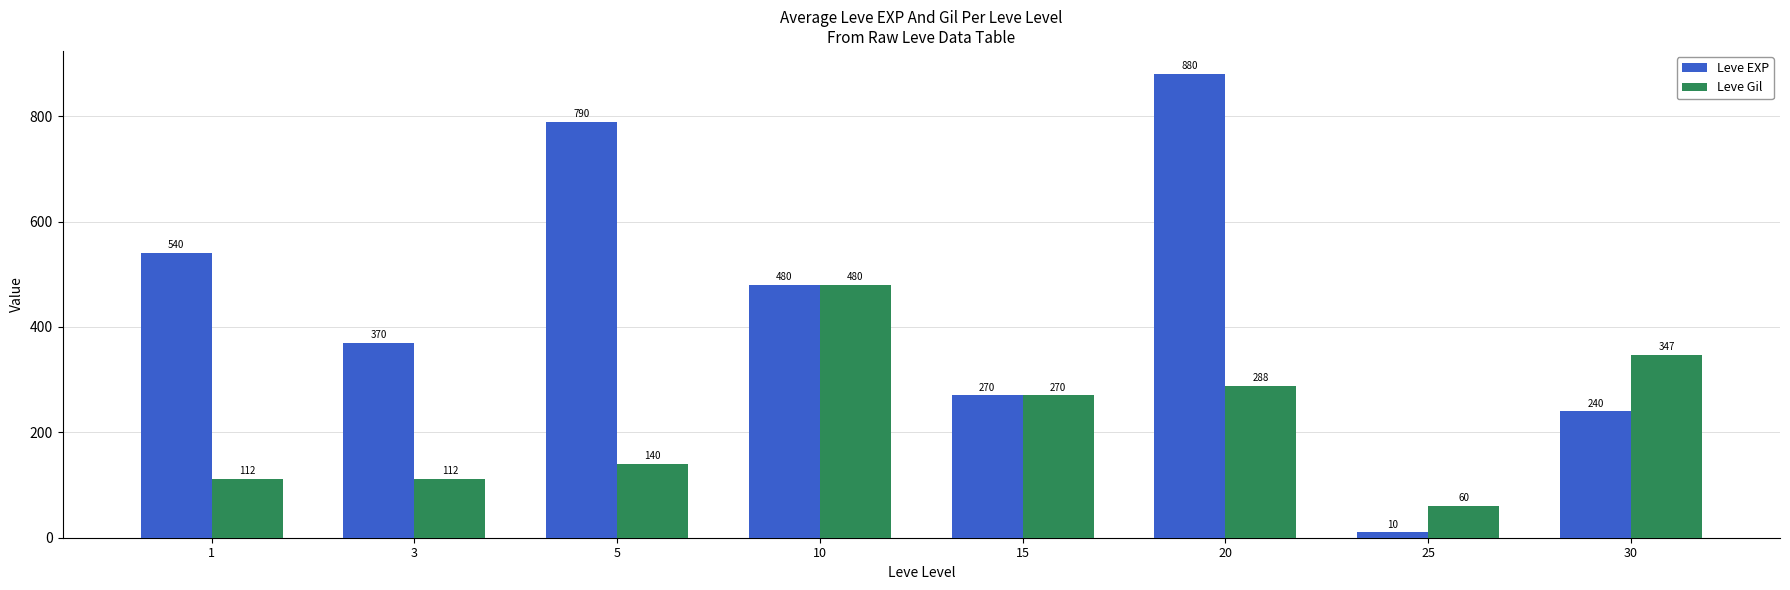

True or false: Leve Gil has a value of 228 at 10.

False